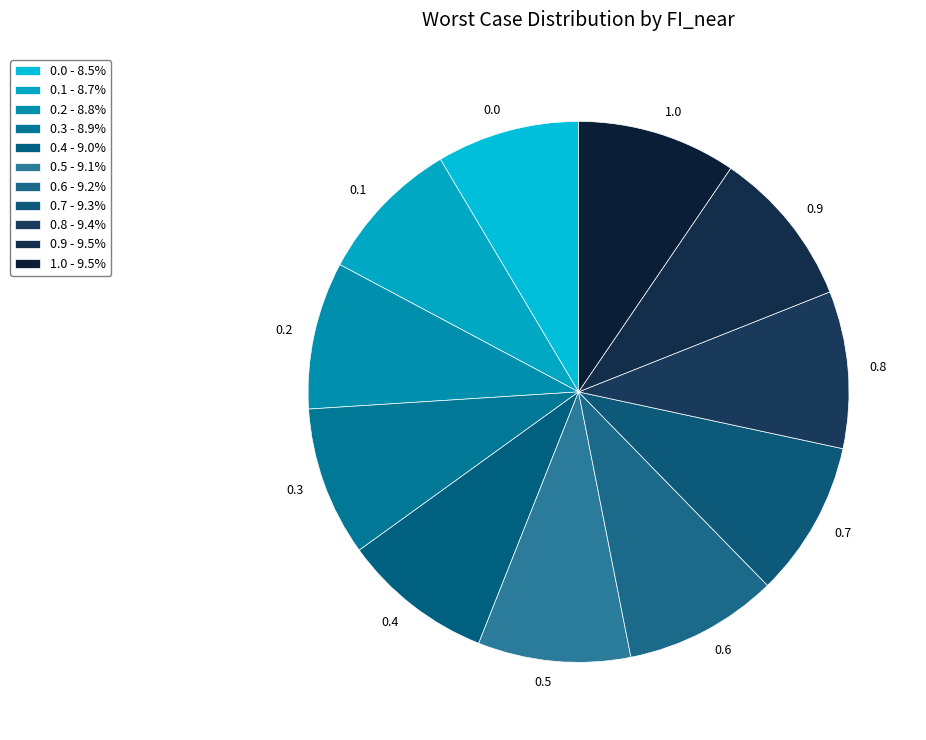

Is the sum of 0.1 and 0.7 greater than half?

No